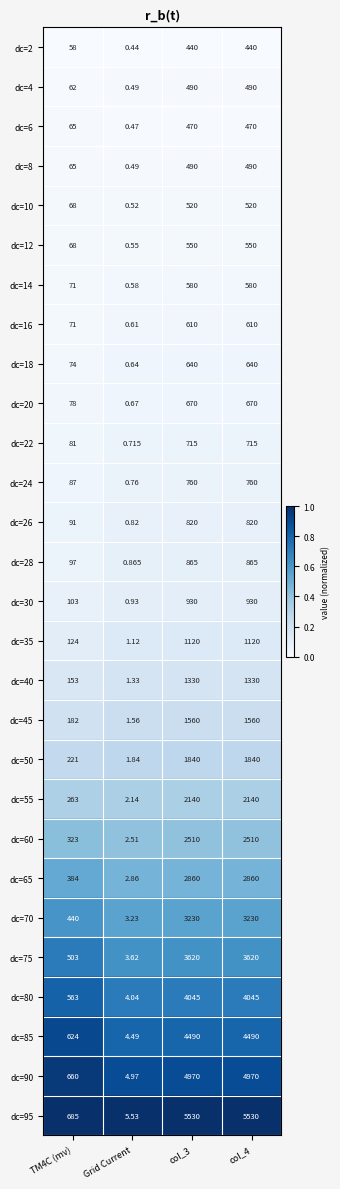

How many series are shown in this chart?

28